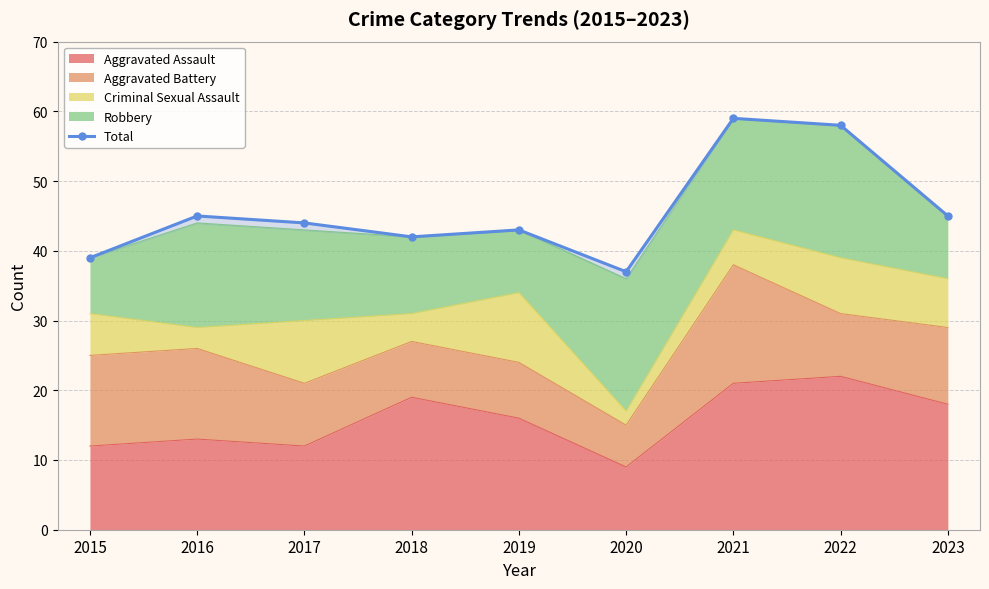

What value does the data have at 2023?

45